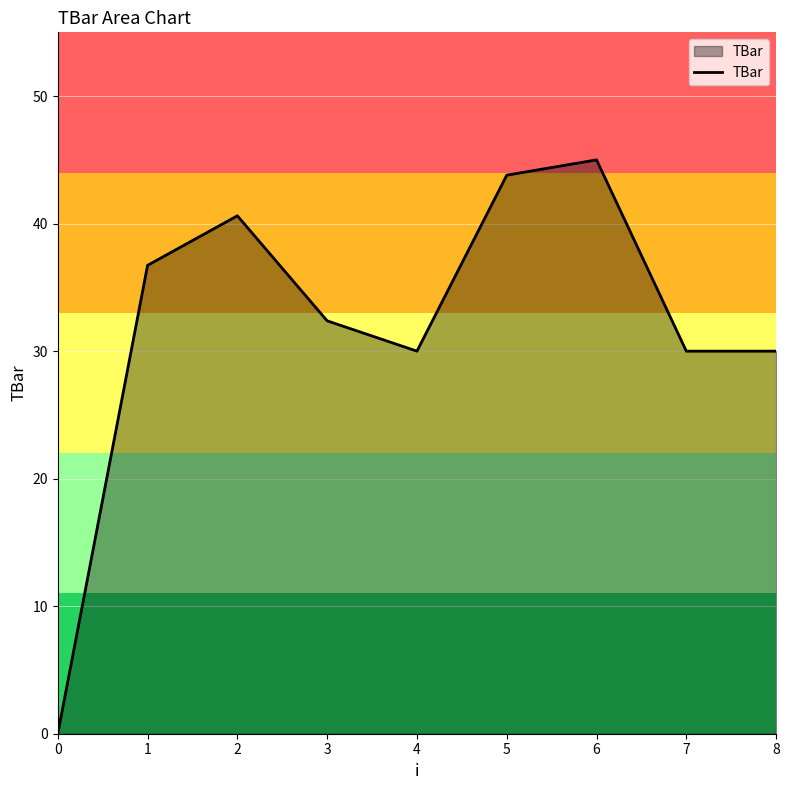

At which category does the data reach its first local valley?

4